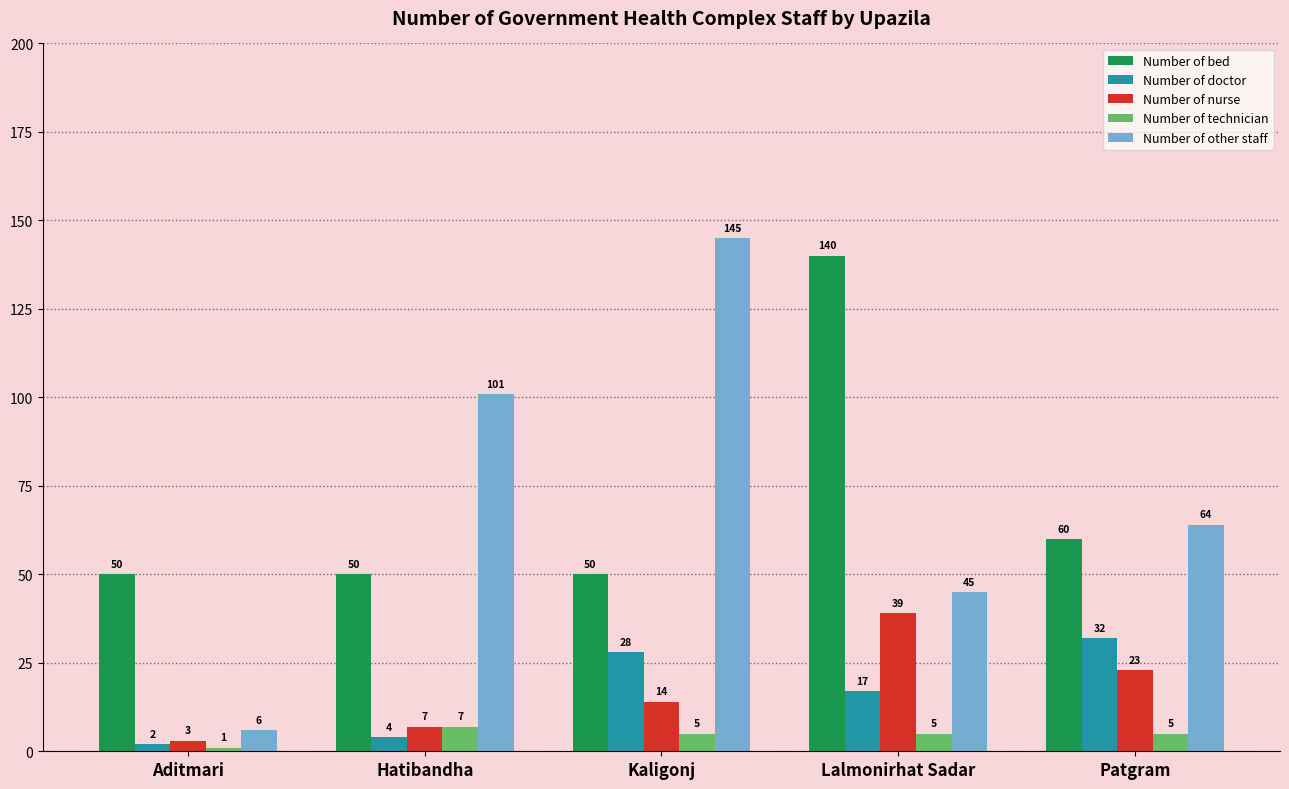

Reading right to left, what are all the values shown in this chart?

Number of bed: Patgram=60	Lalmonirhat Sadar=140	Kaligonj=50	Hatibandha=50	Aditmari=50
Number of doctor: Patgram=32	Lalmonirhat Sadar=17	Kaligonj=28	Hatibandha=4	Aditmari=2
Number of nurse: Patgram=23	Lalmonirhat Sadar=39	Kaligonj=14	Hatibandha=7	Aditmari=3
Number of technician: Patgram=5	Lalmonirhat Sadar=5	Kaligonj=5	Hatibandha=7	Aditmari=1
Number of other staff: Patgram=64	Lalmonirhat Sadar=45	Kaligonj=145	Hatibandha=101	Aditmari=6